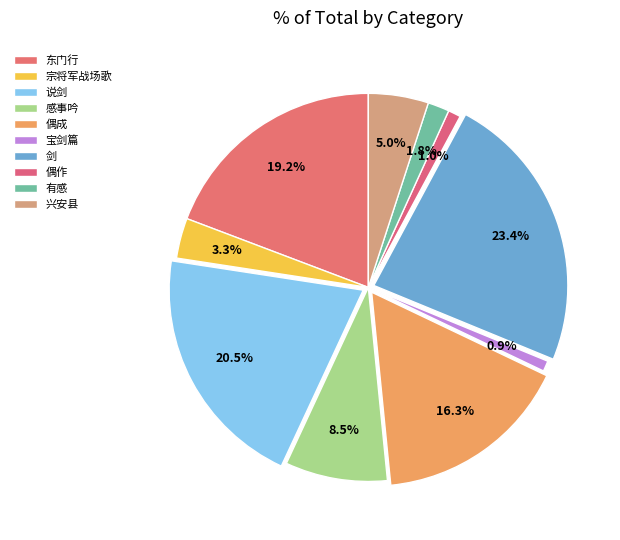

How many segments does this pie chart have?

10